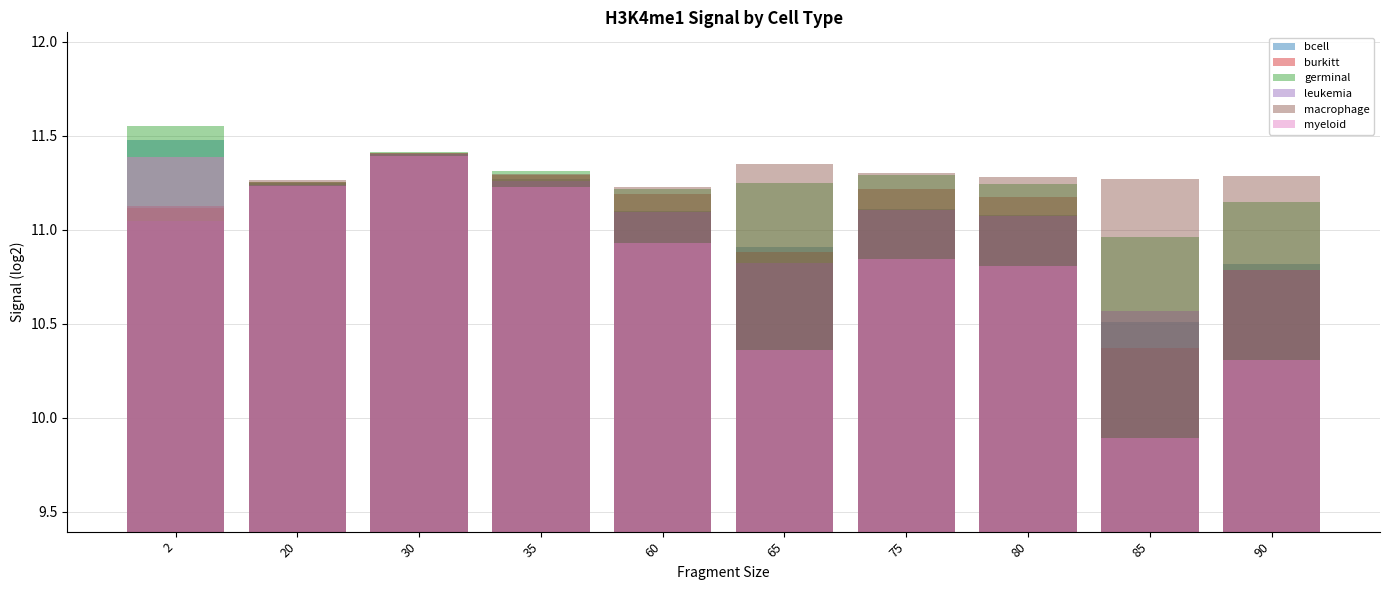

What is the greatest value displayed?

11.5